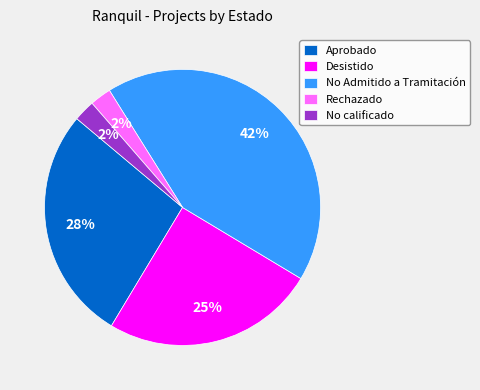

To the nearest percent, what percentage of the pie is Aprobado?

28%